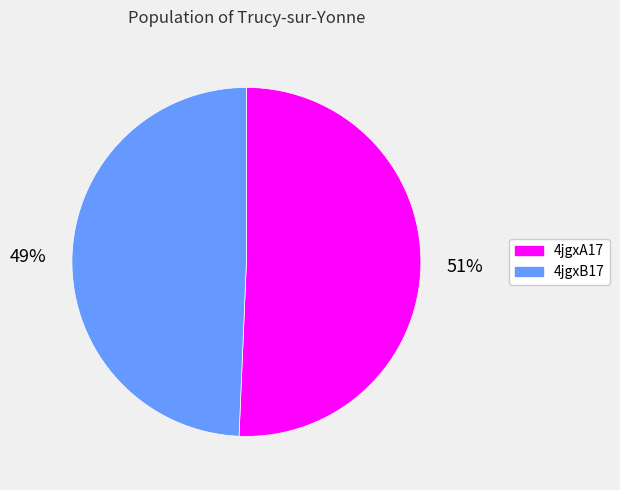

Does 4jgxB17 account for over 50% of the chart?

No